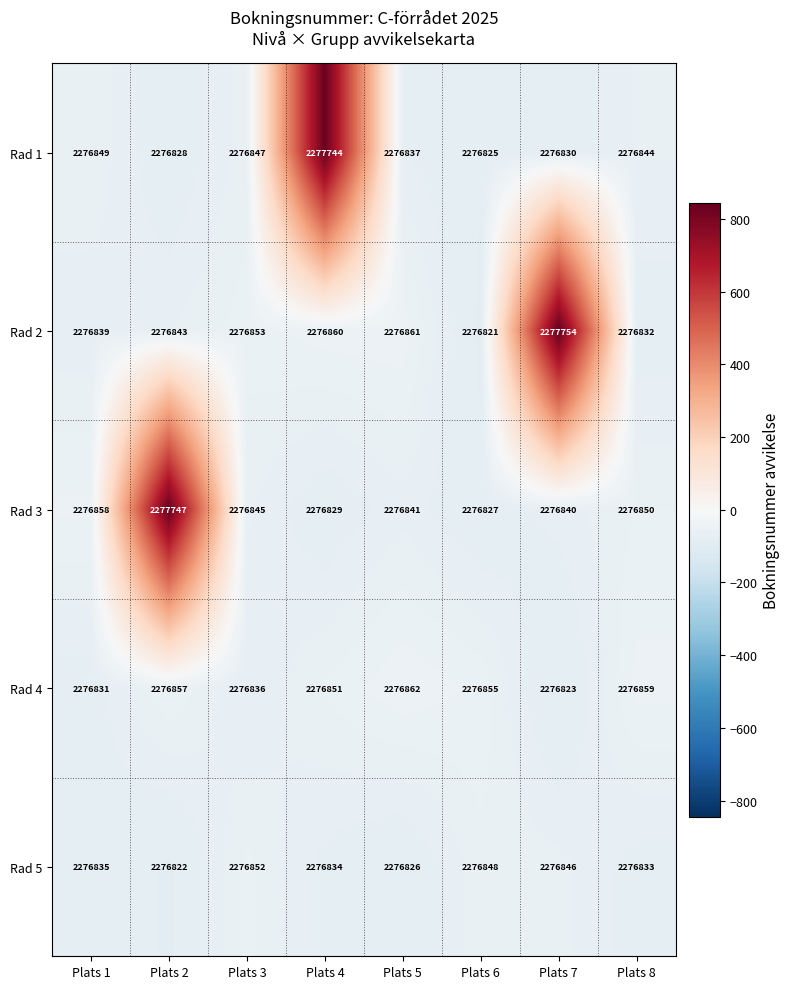

The value of Rad 1 at Plats 7 is 3412692. True or false?

False